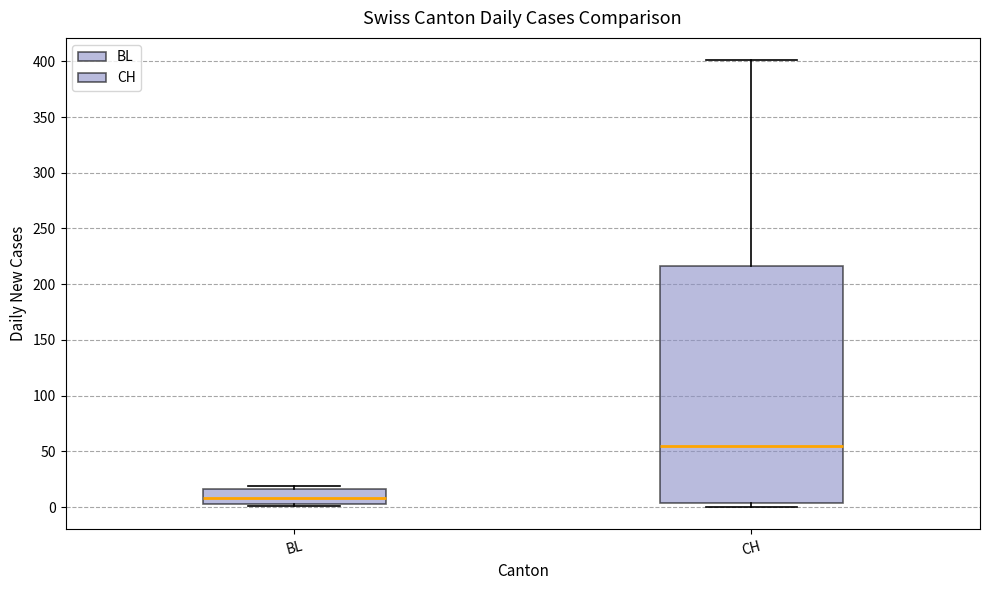

Which box has the highest median line?

CH